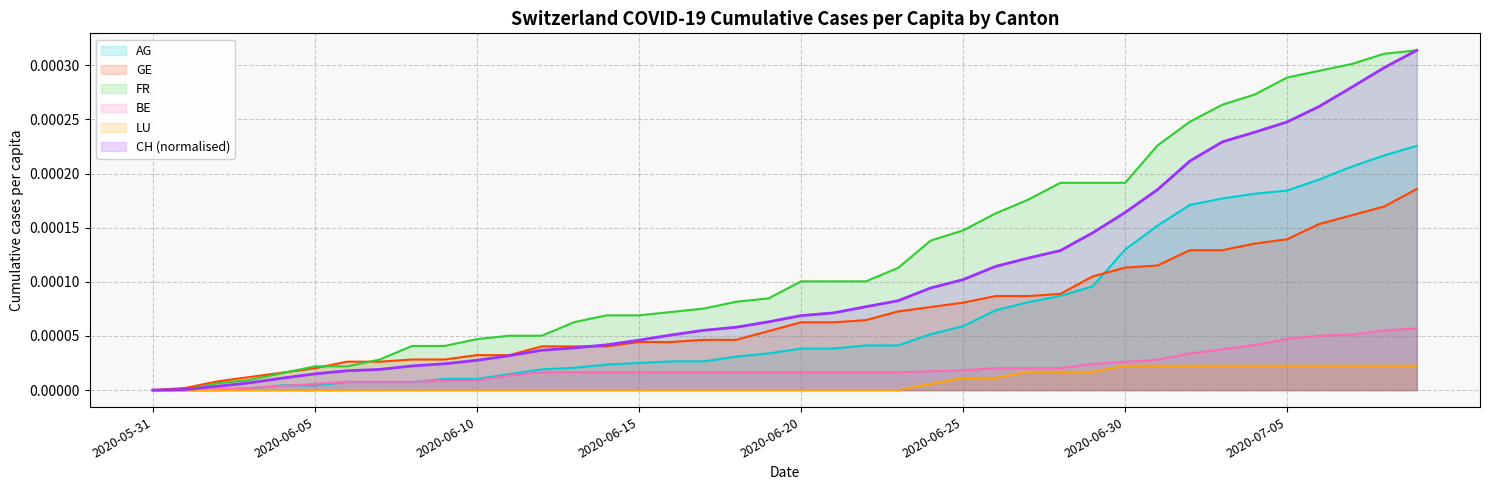

How many positive values does the FR_pc series have?

38